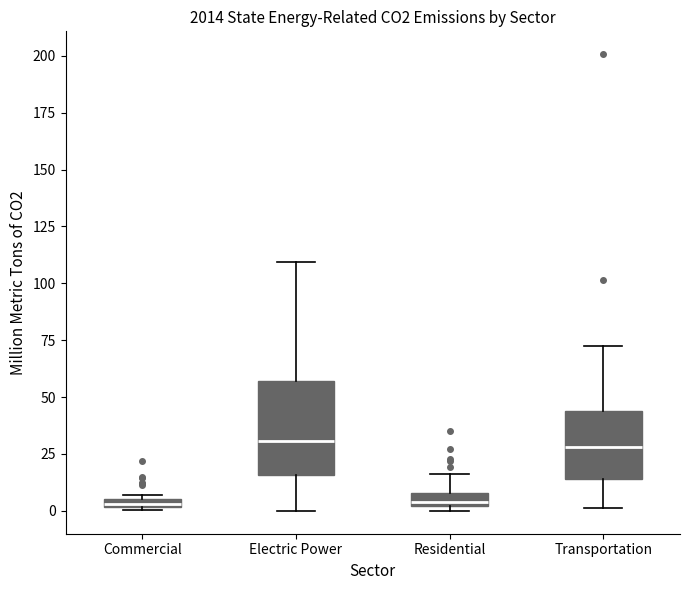

Which box is the tallest, from its lower edge to its upper edge?

Electric Power